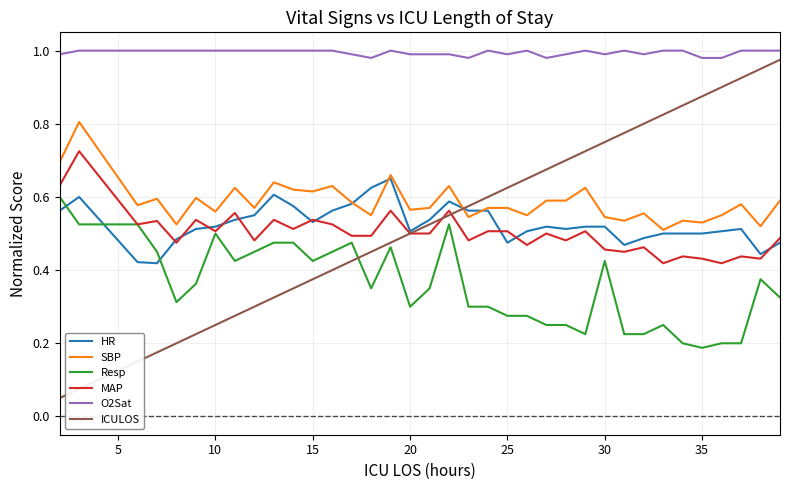

Which series has the largest total across all categories?

O2Sat